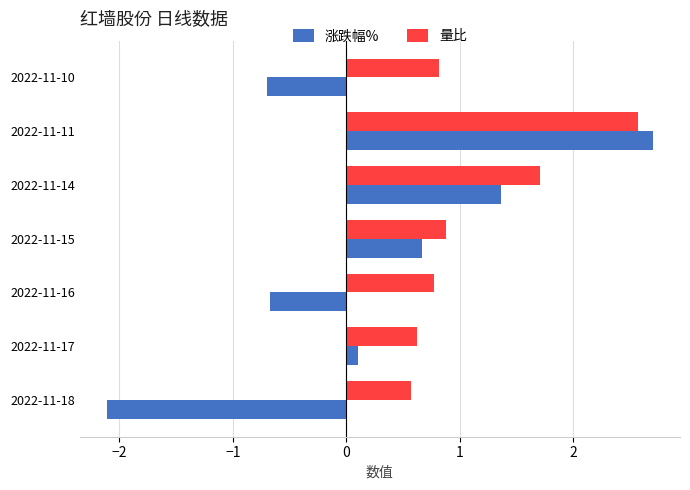

What is the spread (max minus min) of values at 2022-11-18?

2.7